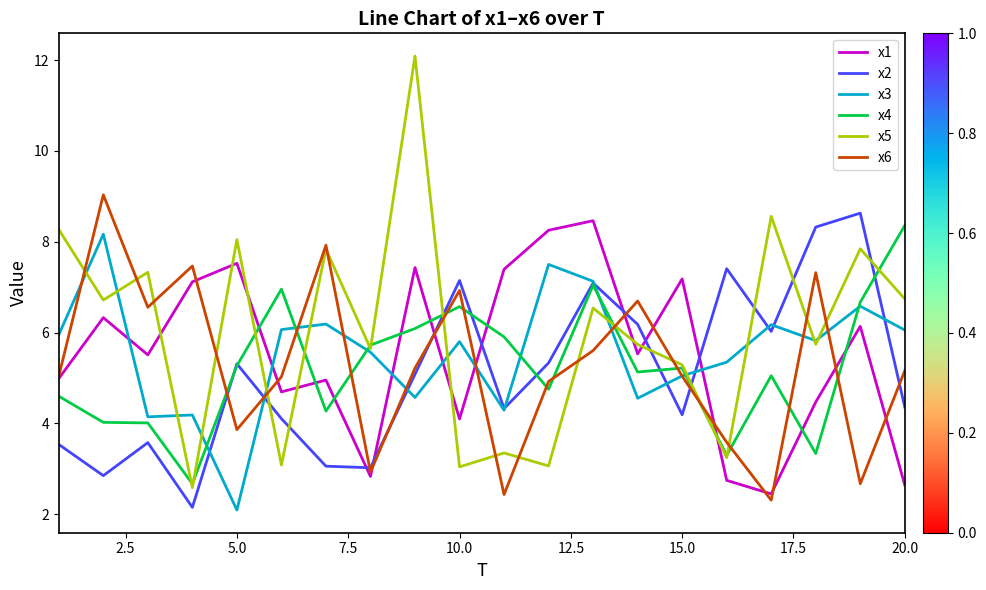

How many times do x6 and x2 cross each other?

8